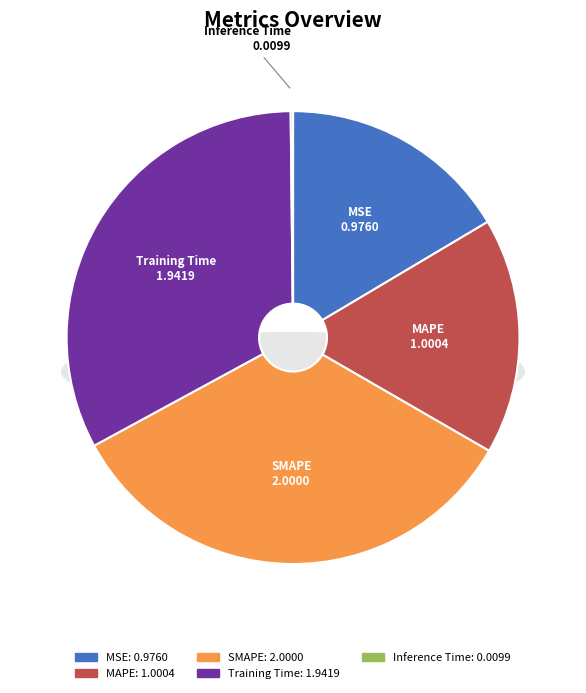

Which has a higher value, SMAPE or Inference Time?

SMAPE